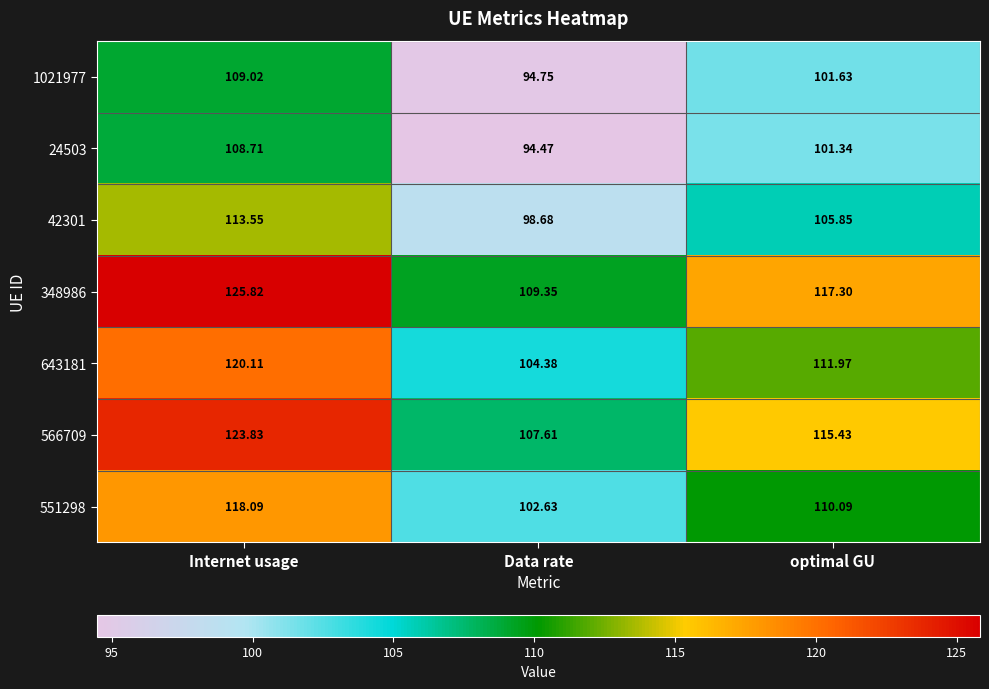

At which label does 566709 first exceed 115?

Internet usage